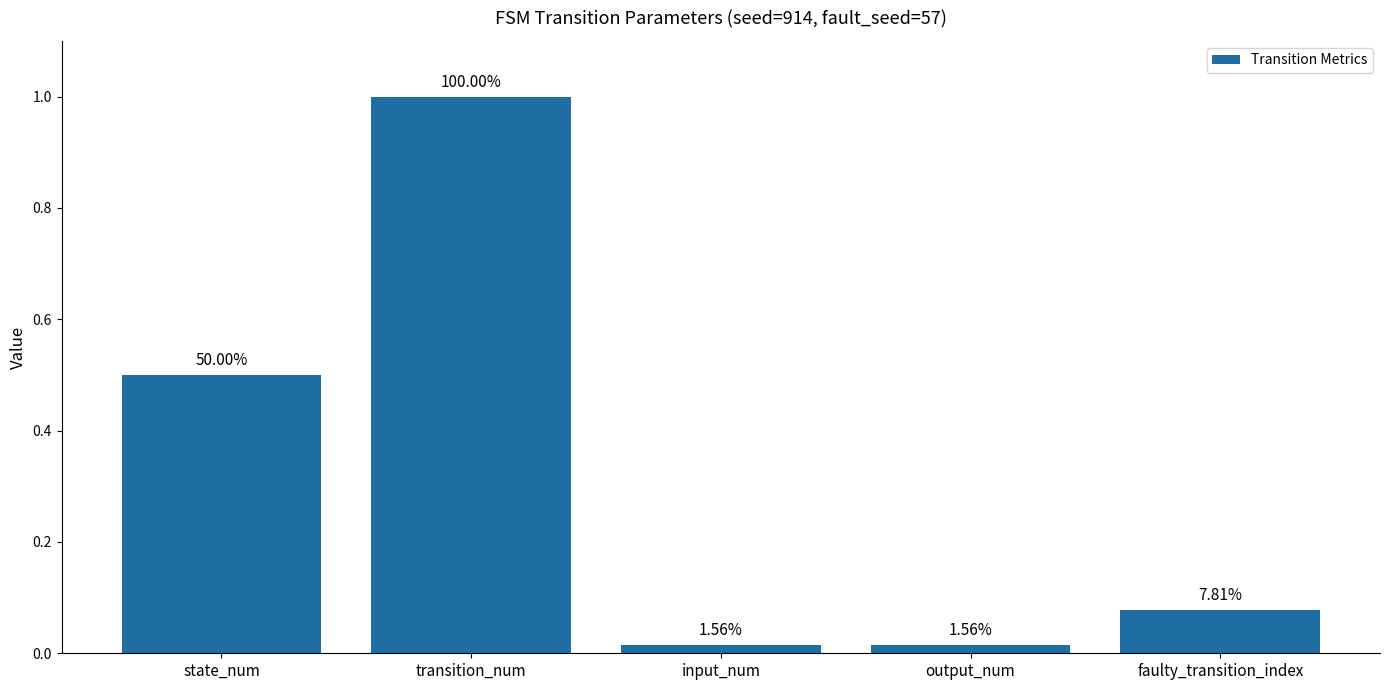

What is the greatest value displayed?

1.0